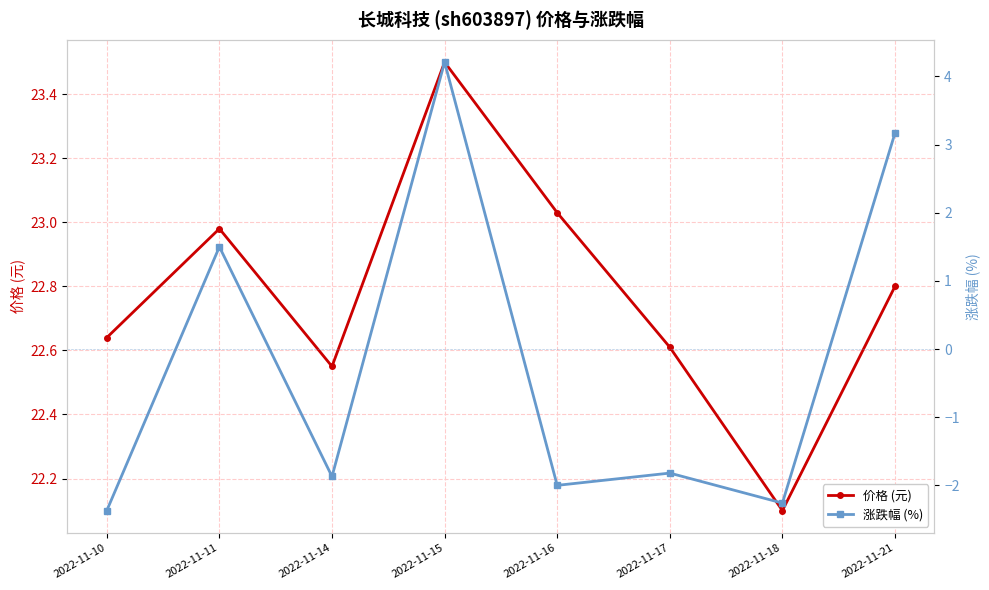

How many values in 涨跌幅 (%) are above zero?

3